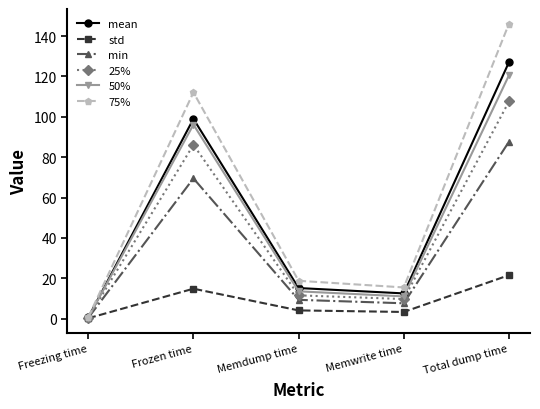

The mean series shows 4.4 at Memwrite time. True or false?

False